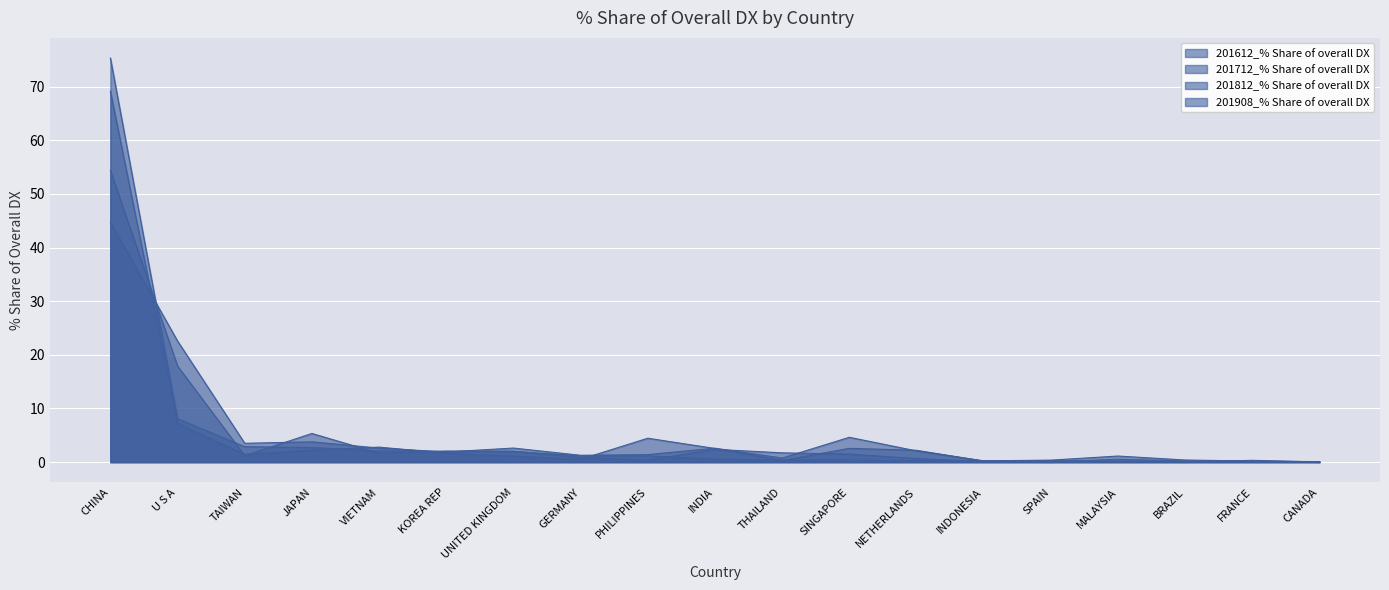

At which label is 201612_% Share of overall DX closest to 27?

U S A